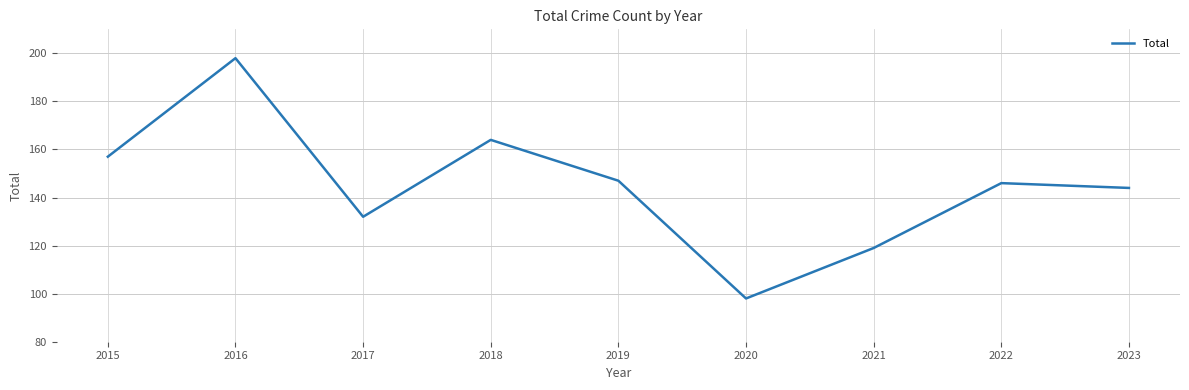

Reading left to right, what are all the values shown in this chart?

2015=157	2016=198	2017=132	2018=164	2019=147	2020=98	2021=119	2022=146	2023=144